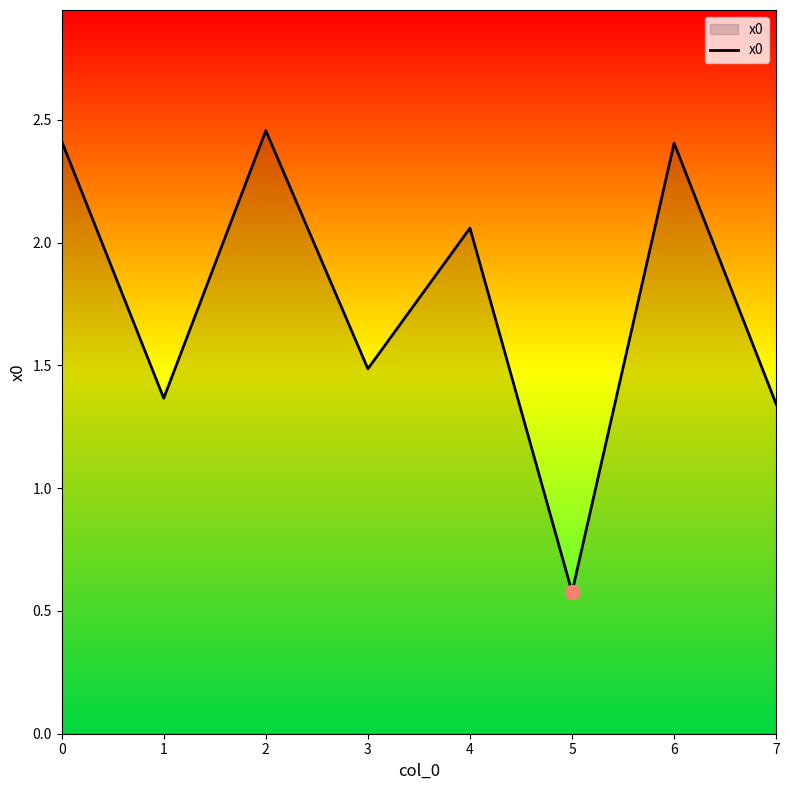

Where is the data nearest to the value 1?

7